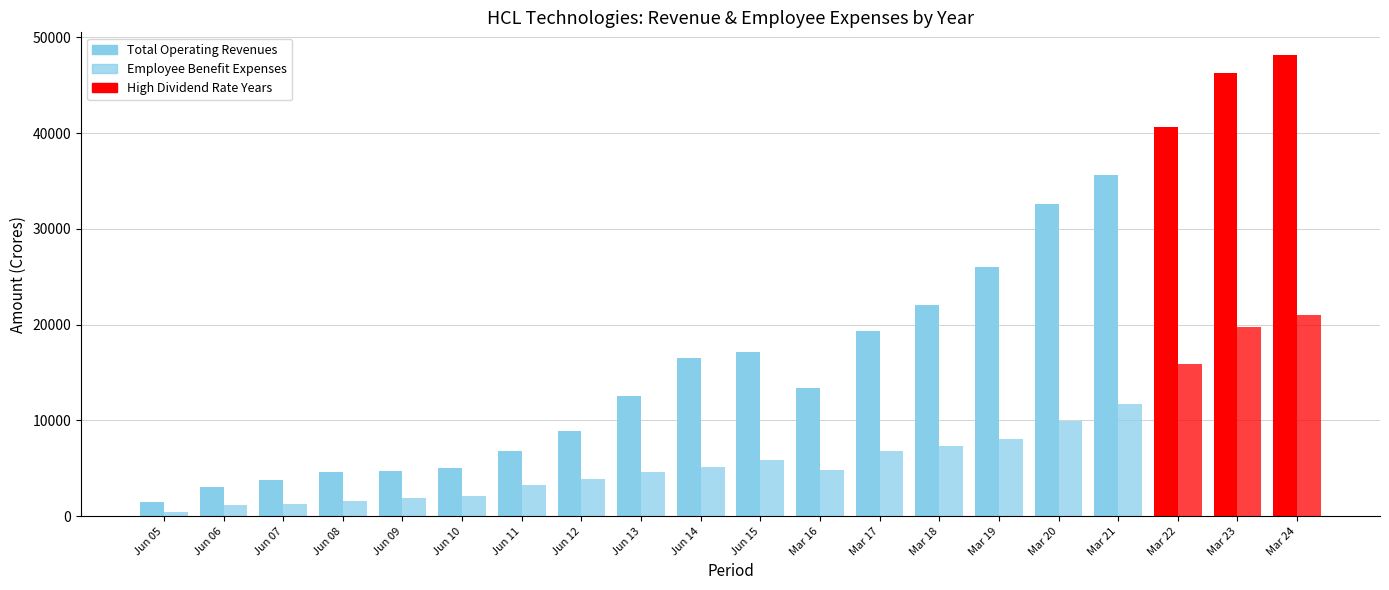

Which series has the largest range (max minus min)?

Total Operating Revenues